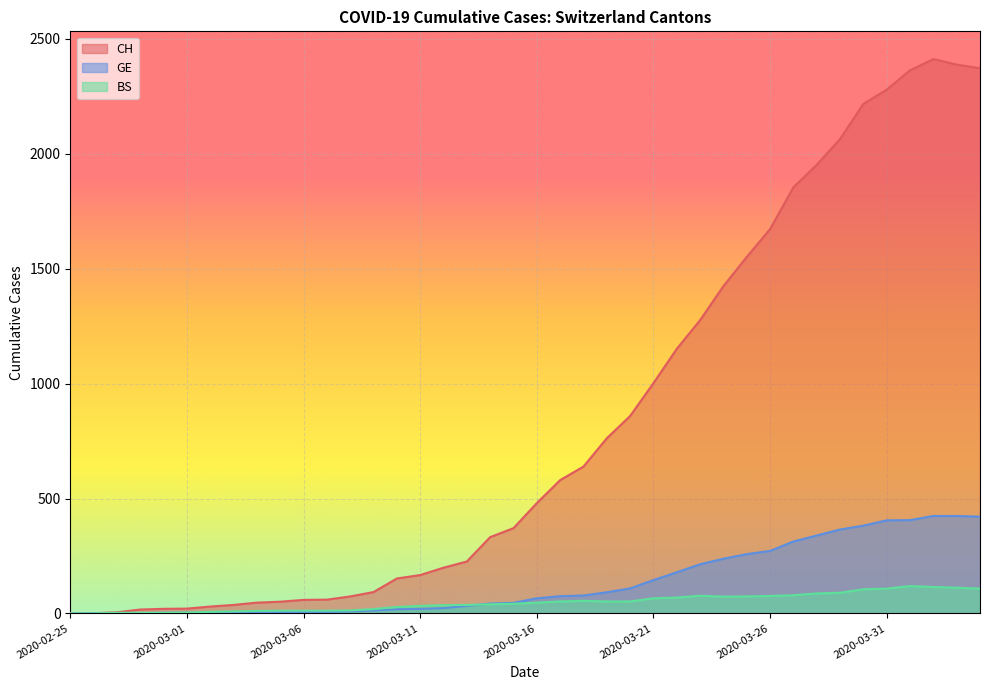

Is the value of BS at 2020-02-29 greater than the value of GE at 2020-02-27?

Yes